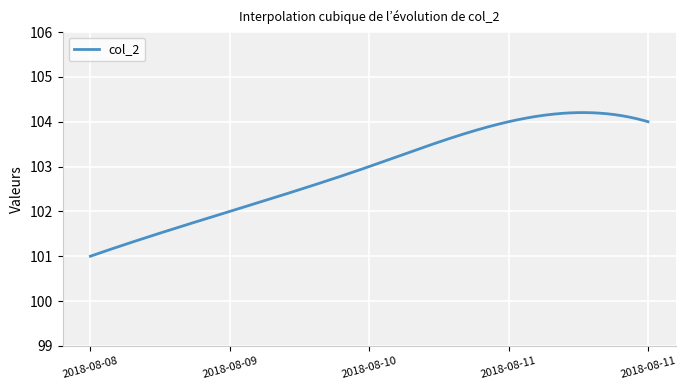

What is the greatest value displayed?

104.2